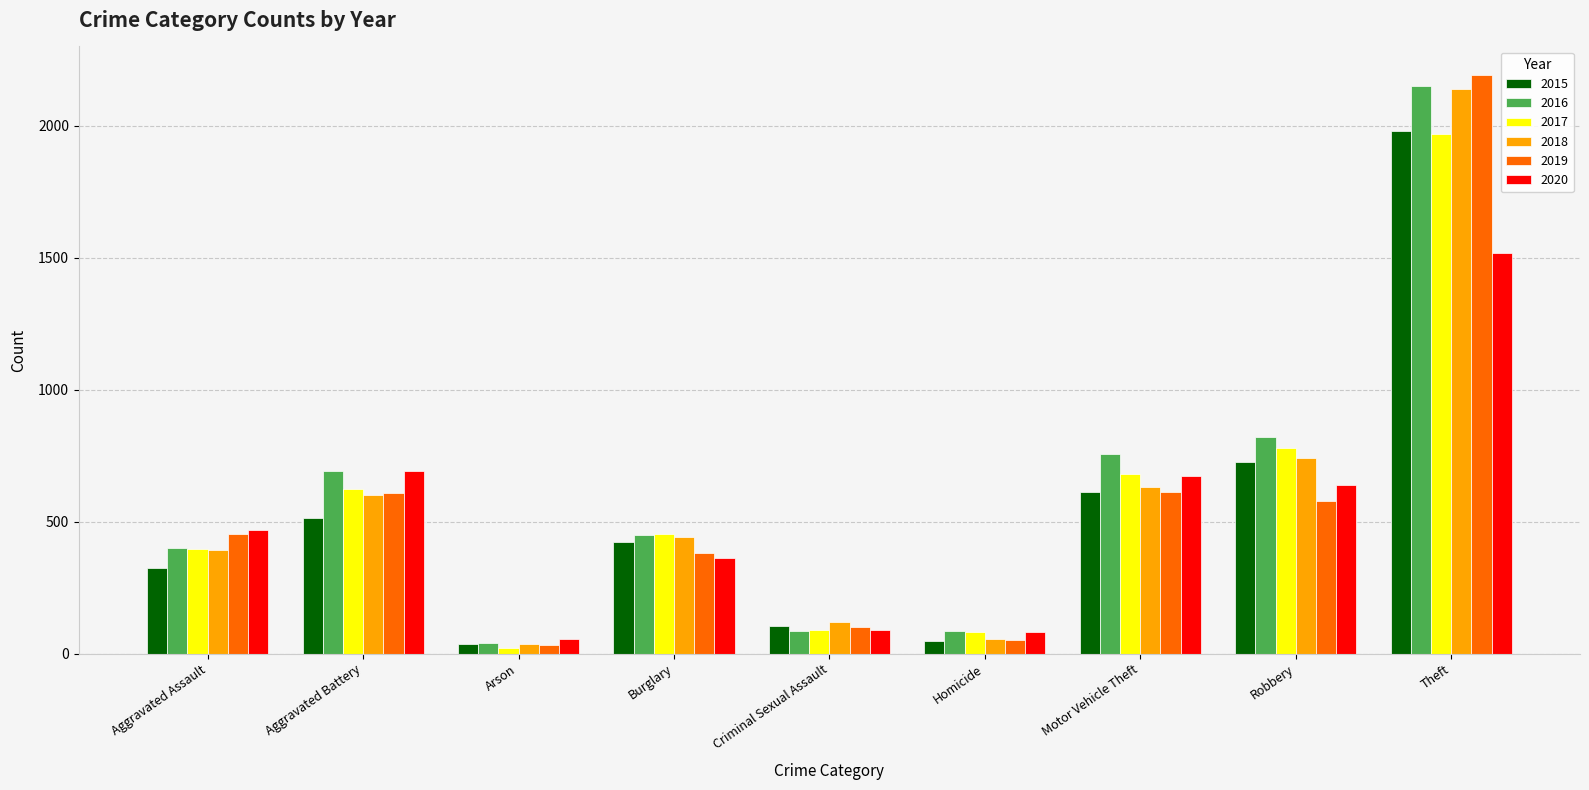

What is the sum of the 2017 values at Criminal Sexual Assault and Motor Vehicle Theft?

770